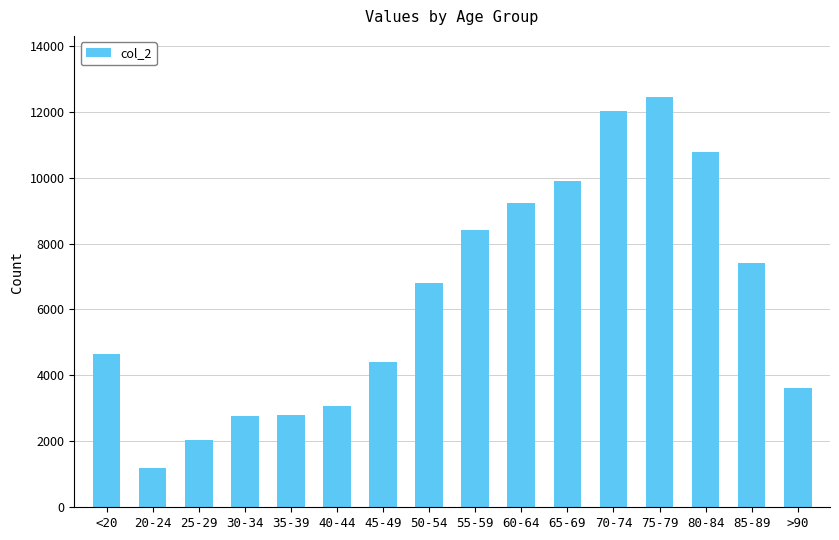

Count the number of data series in this chart.

1